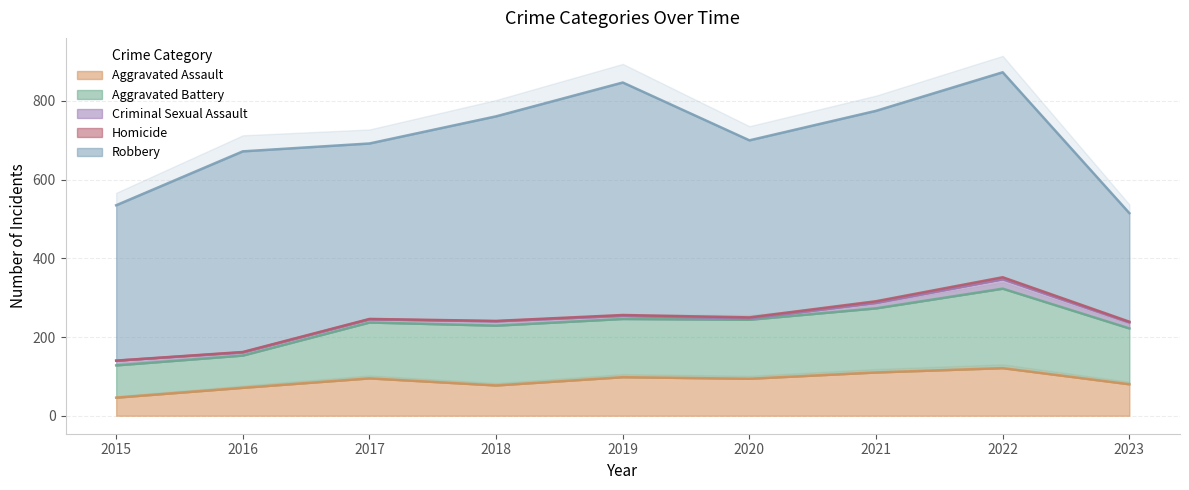

How many interior local valleys does the Robbery series have?

2